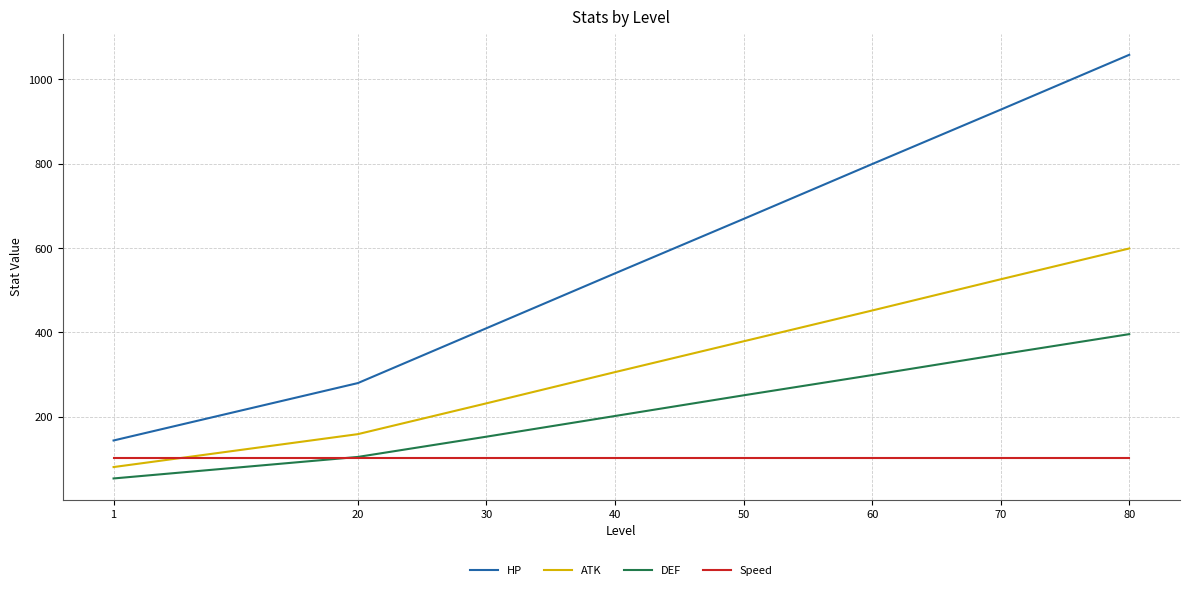

Is the value of Speed at 80 greater than the value of HP at 20?

No